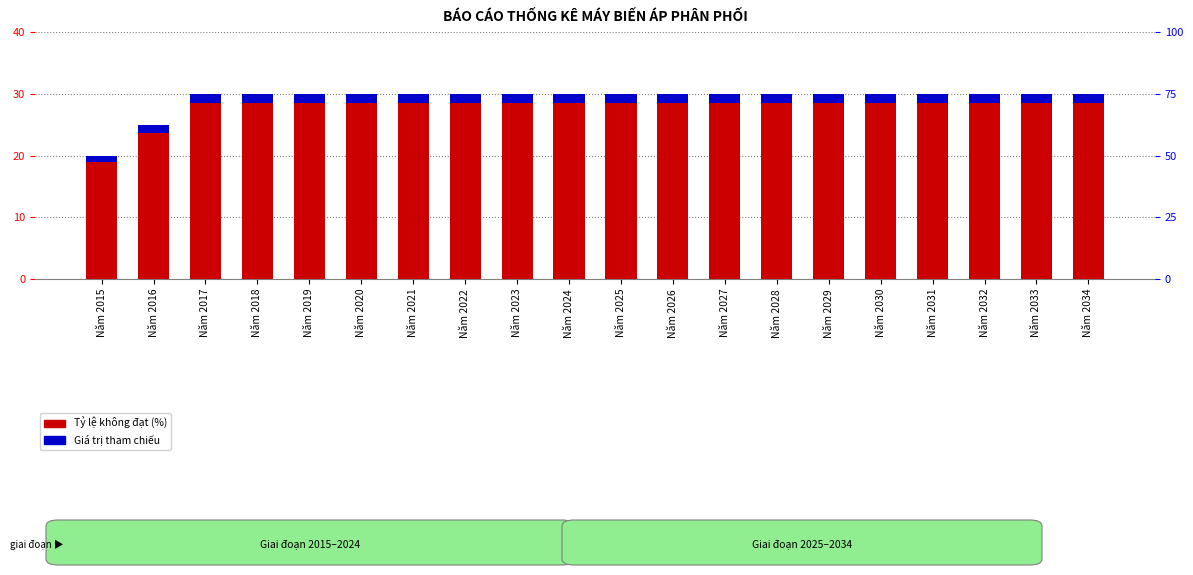

Which category has the highest value in the Tỷ lệ không đạt (%) series?

Năm 2017